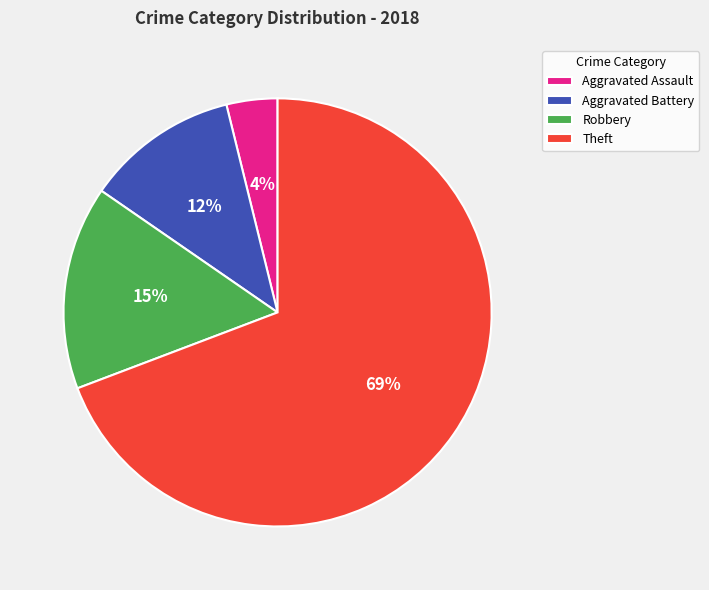

Which category has the smallest portion of the pie?

Aggravated Assault